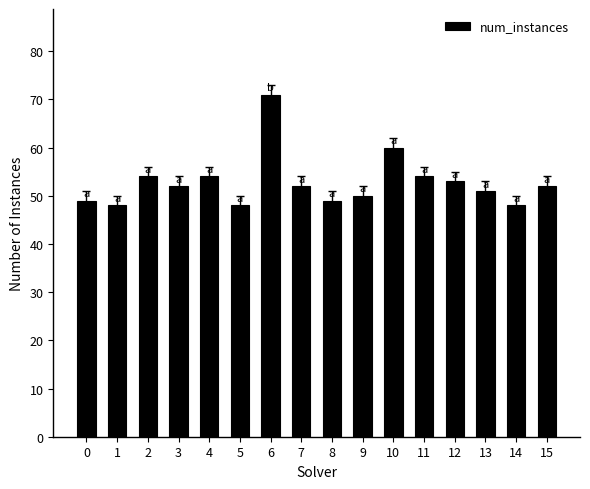

True or false: the data shows 52 at 3.

True